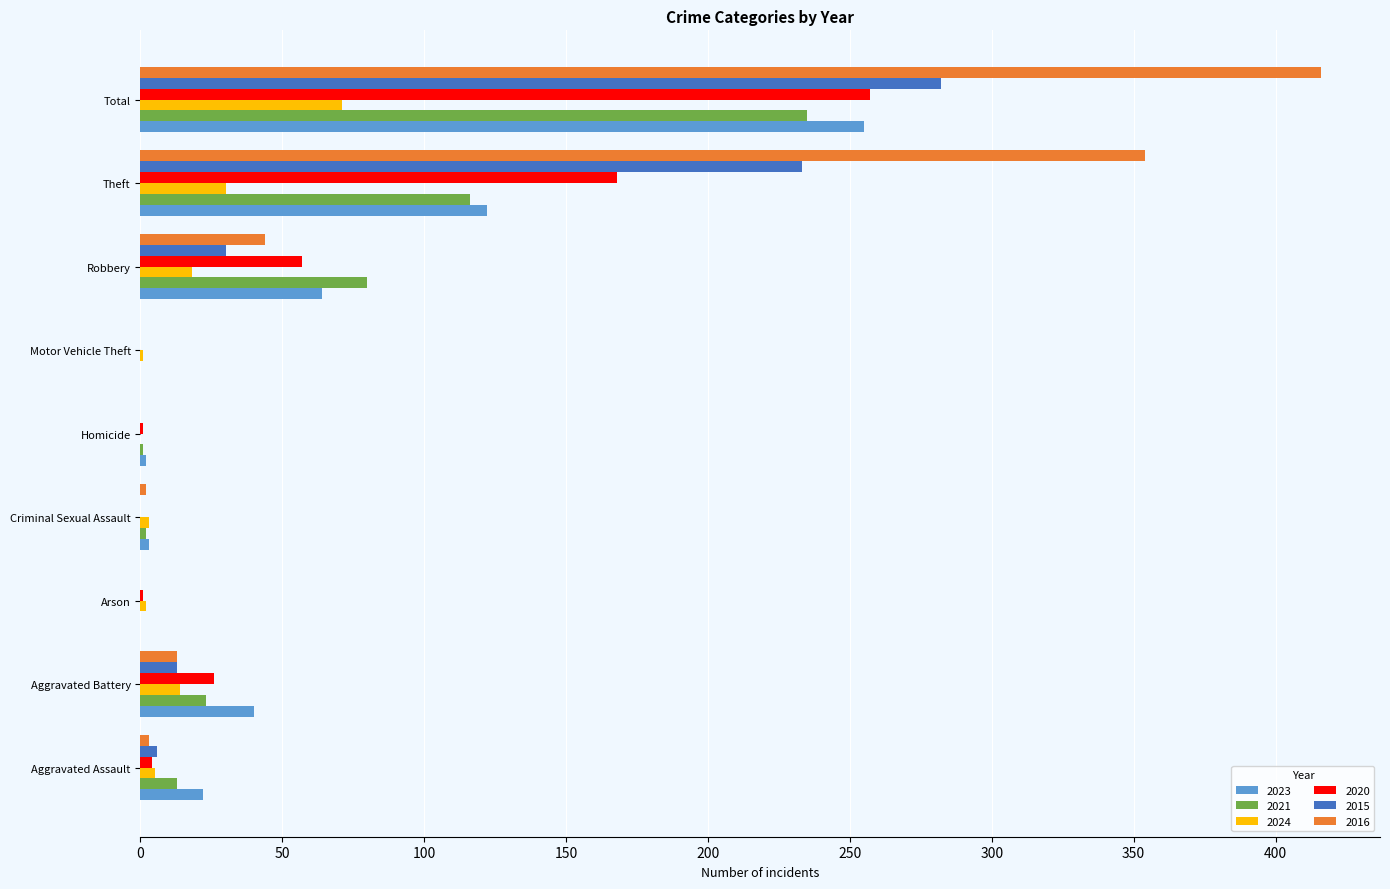

Where is 2020 nearest to the value 128?

Theft